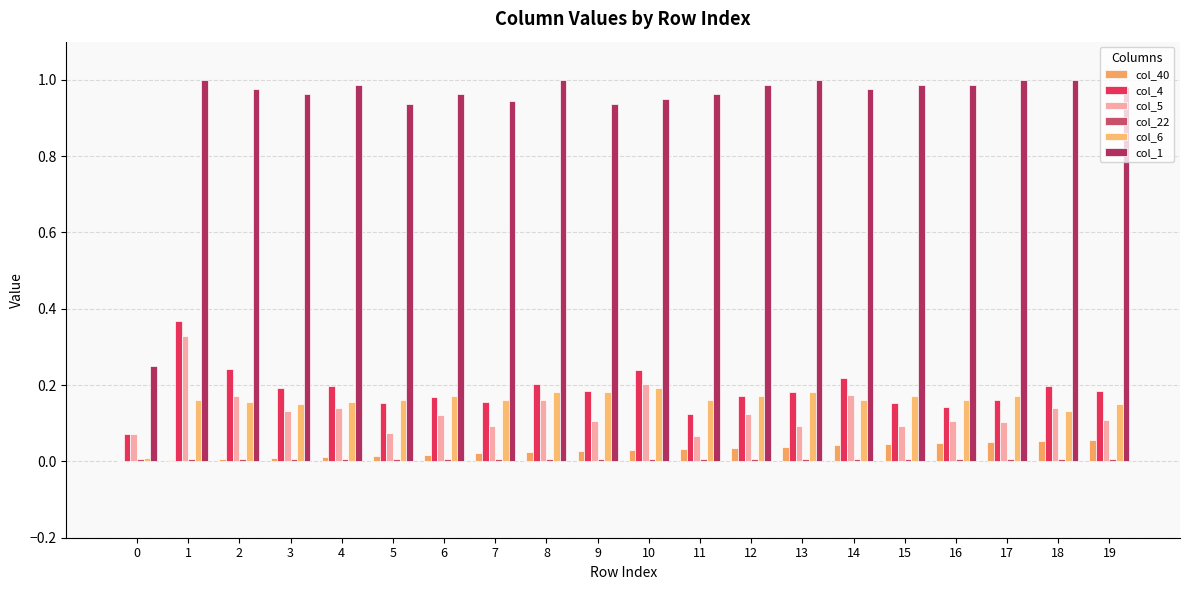

Is it true that col_22 equals 0.0 at 2?

False